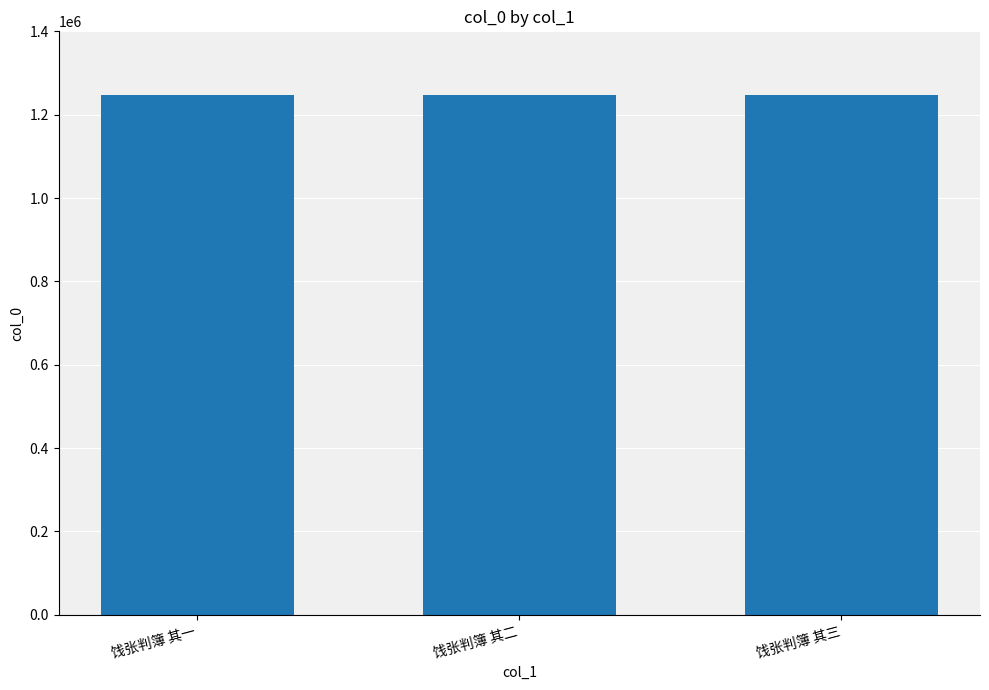

How many bars are there in total?

3